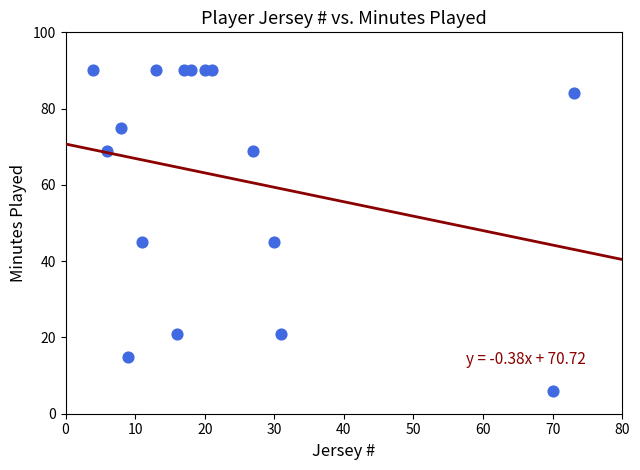

What is the range of Y values (max minus min)?

84